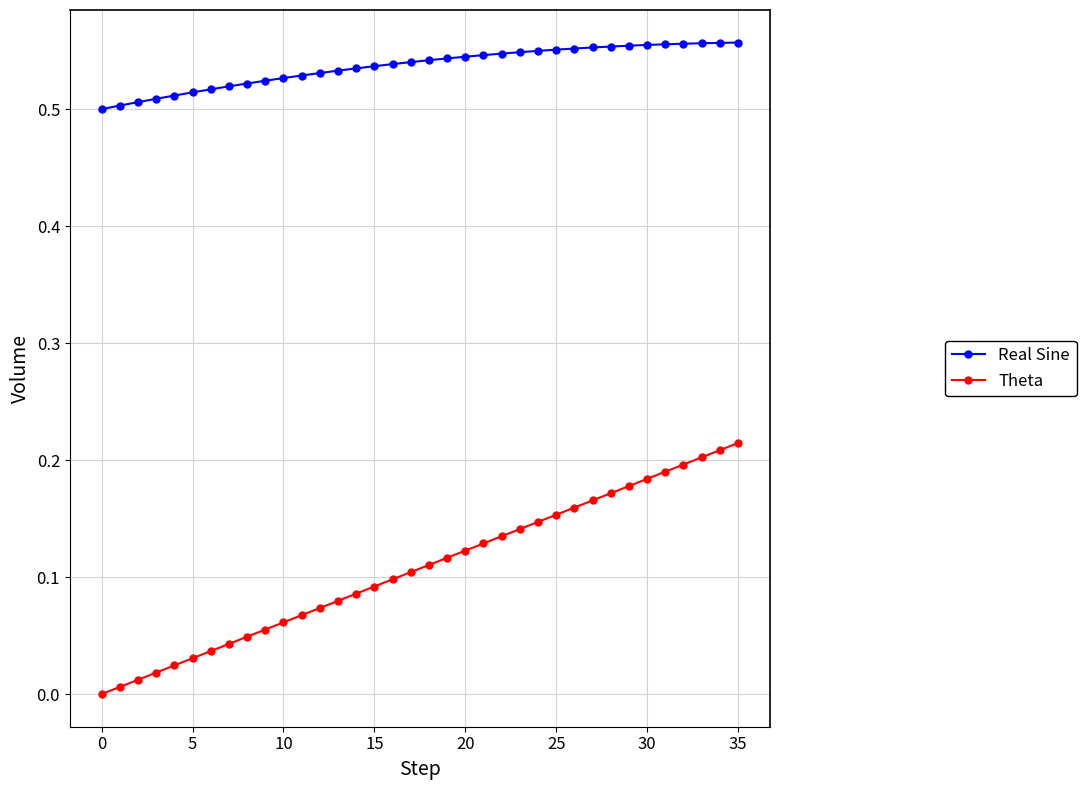

Which series has the largest total across all categories?

Real Sine